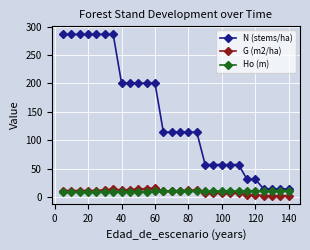

Which series has the largest total across all categories?

N (stems/ha)